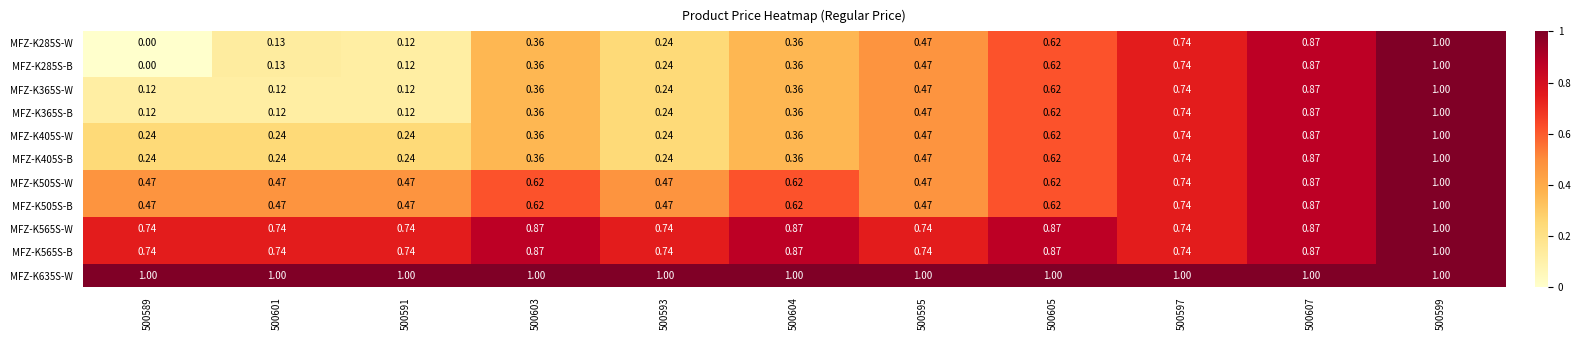

Is the value of MFZ-K285S-B at 500603 greater than the value of MFZ-K635S-W at 500607?

No